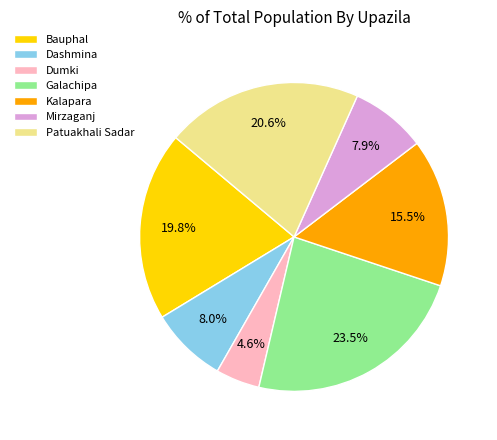

Combined, what portion of the pie is Patuakhali Sadar and Galachipa?

44.1%